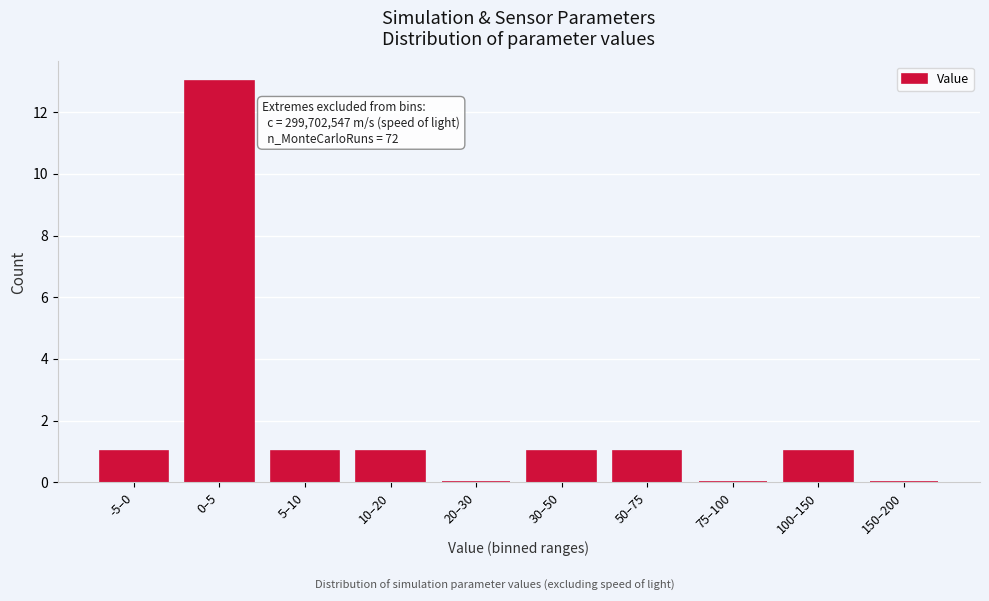

Reading right to left, what are all the values shown in this chart?

150–200=0	100–150=1	75–100=0	50–75=1	30–50=1	20–30=0	10–20=1	5–10=1	0–5=13	-5–0=1